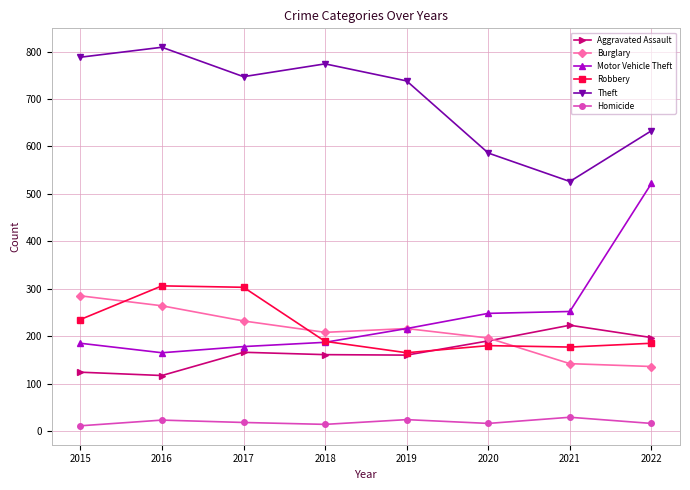

What is the spread (max minus min) of values at 2019?

714